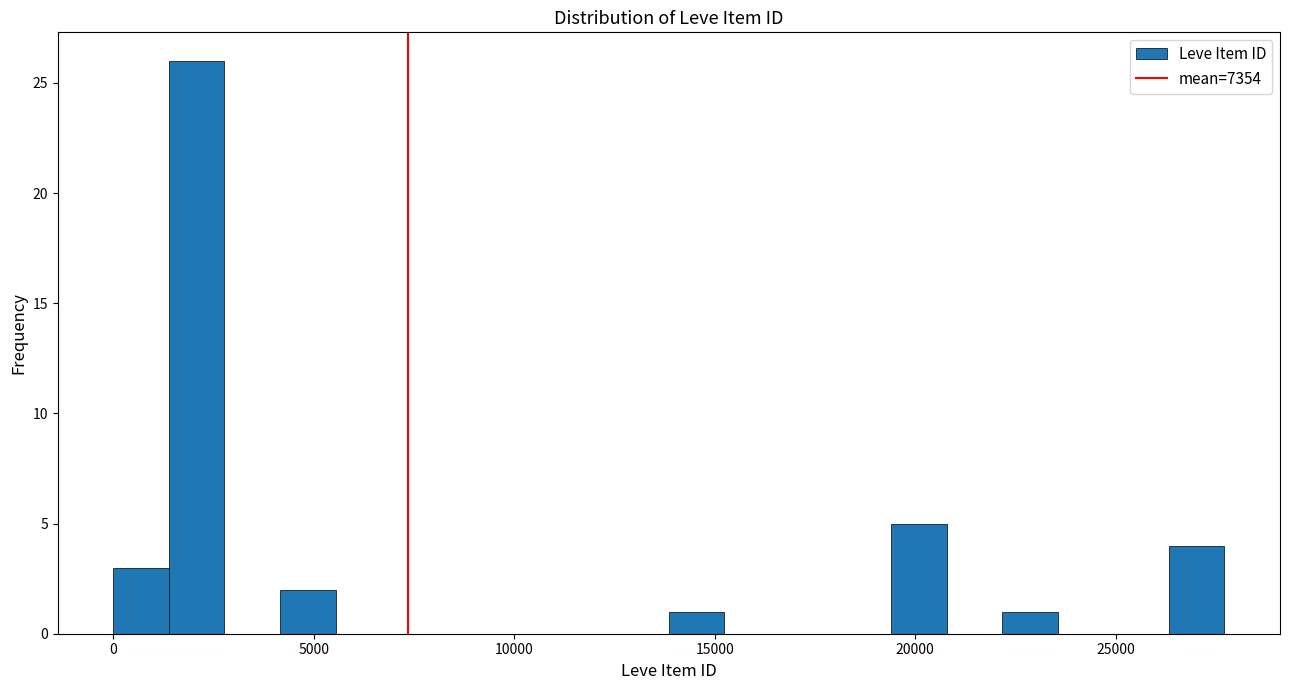

Read against the x-axis, roughly where is the centre of the tallest bar?

2000